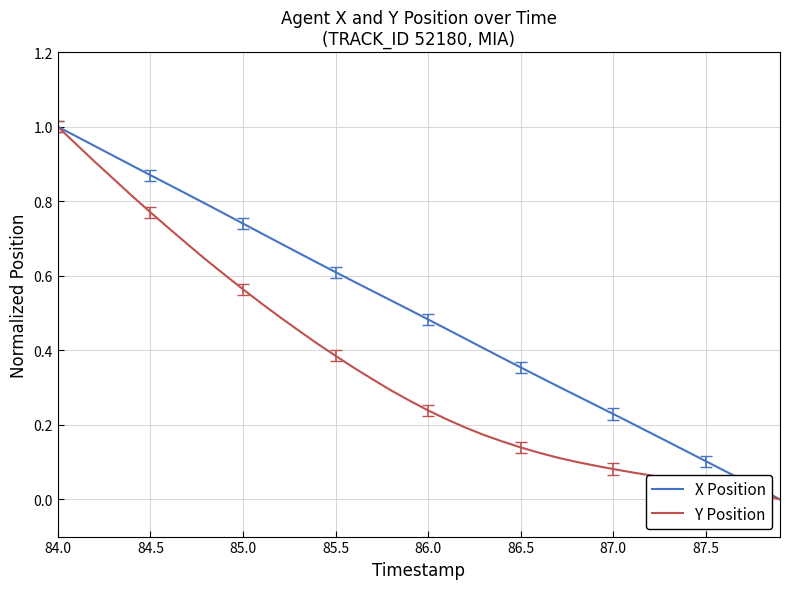

Rank the series by their average value, from highest to lowest.

X Position, Y Position